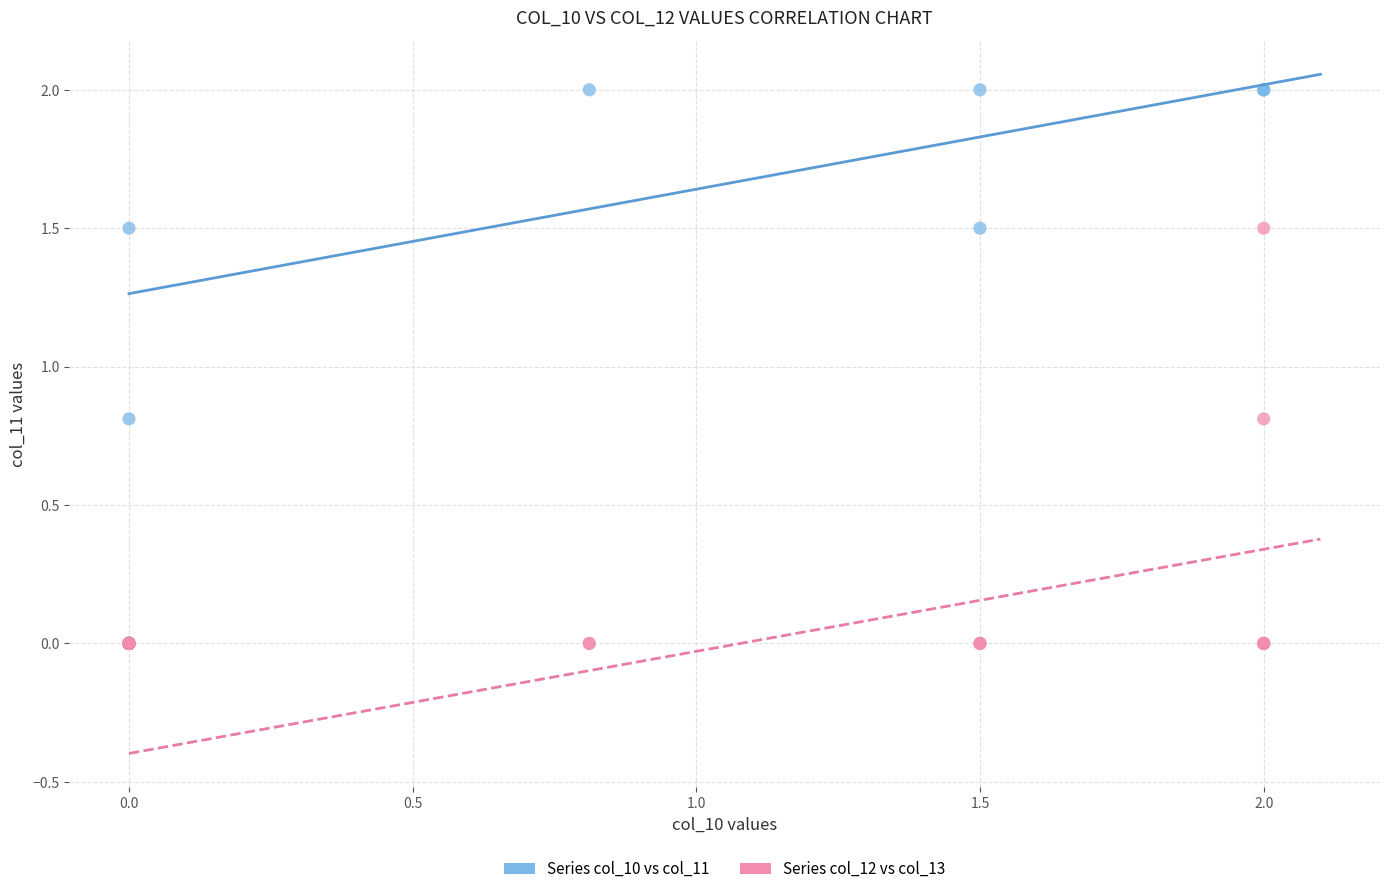

Which series has the largest Y range (max minus min)?

Series col_10 vs col_11